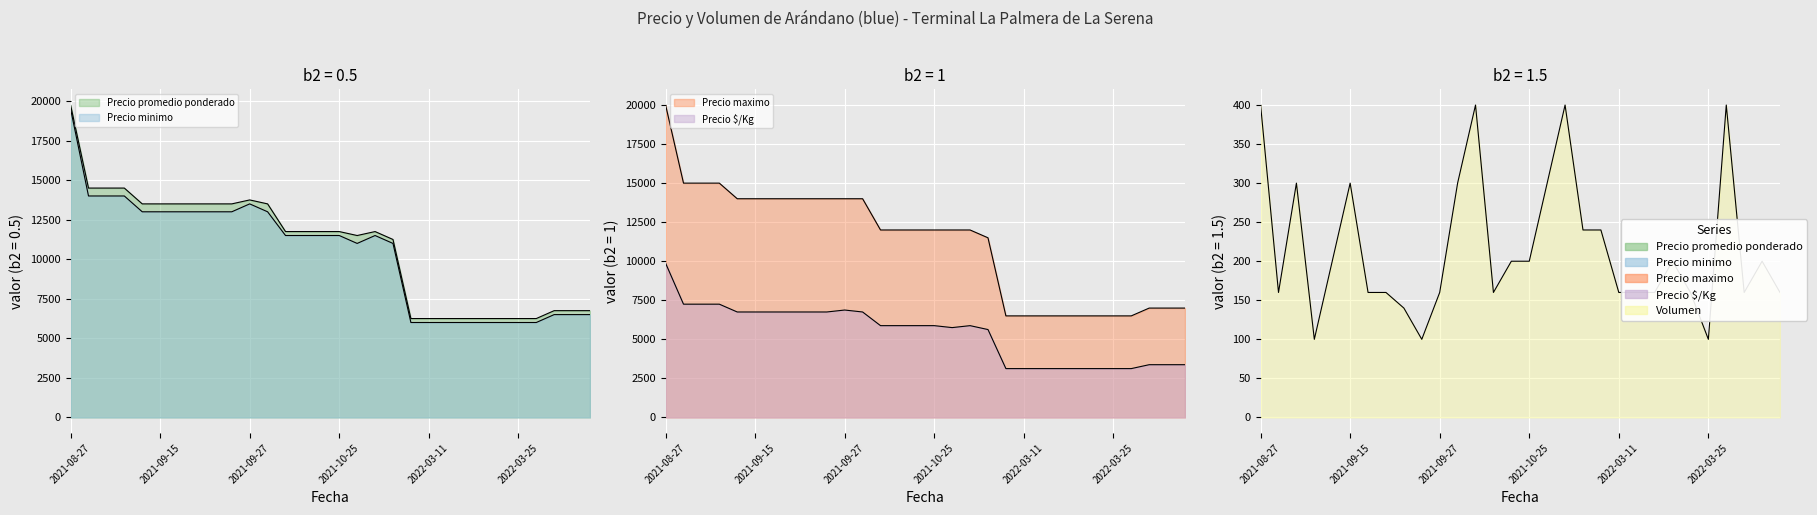

At which category does Precio minimo reach its first local valley?

2021-10-26